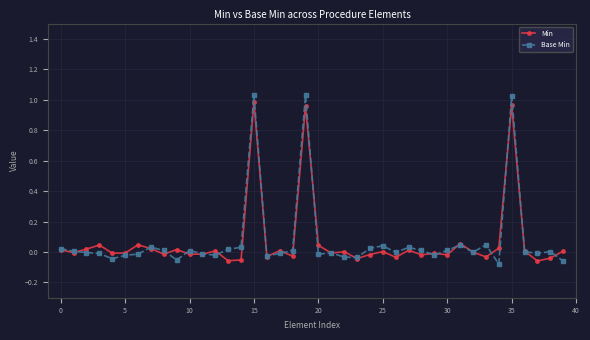

Which series has the widest spread of values?

Base Min